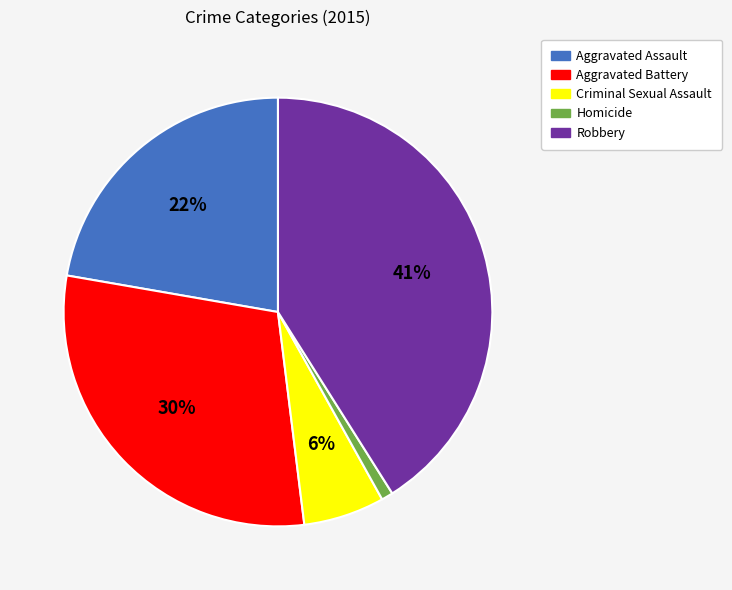

Which slice is the largest?

Robbery